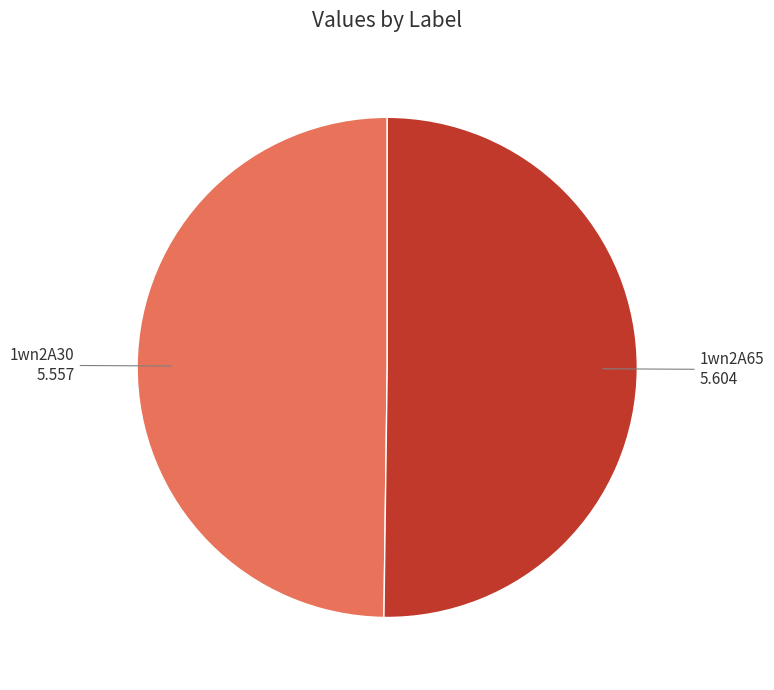

What is the ratio of the value at 1wn2A30 to the value at 1wn2A65?

1.0